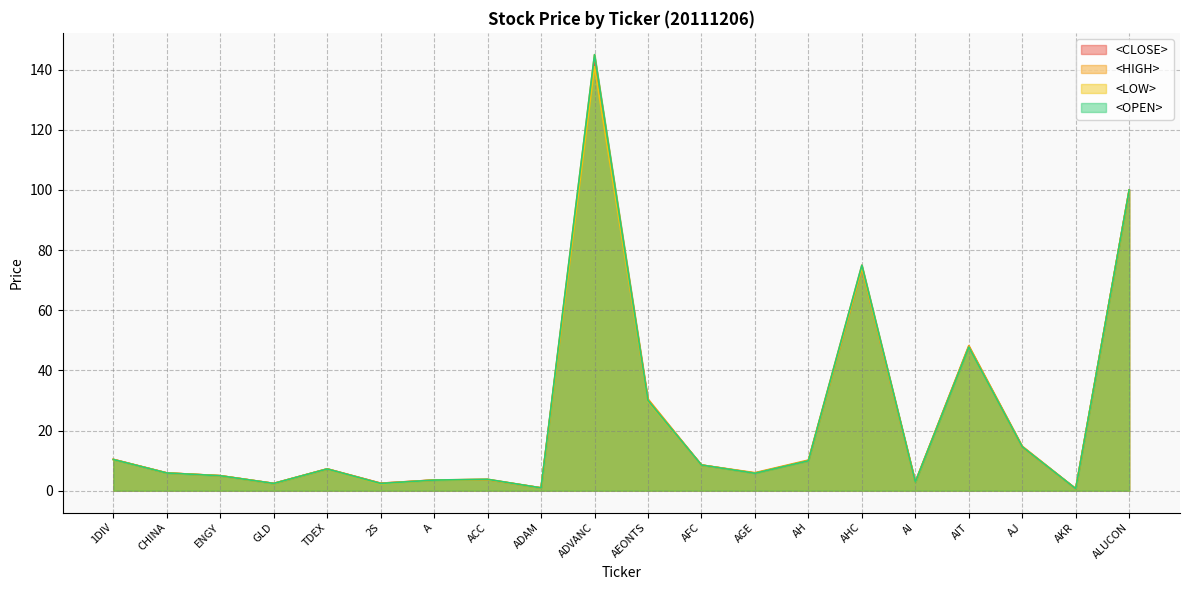

True or false: <OPEN> has more than 0 points higher than both neighbors.

True